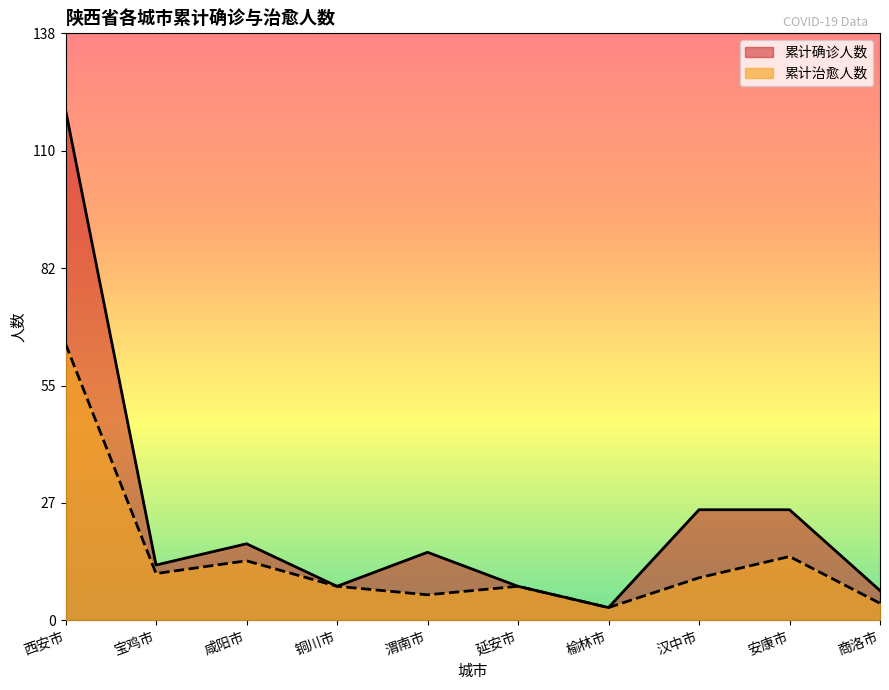

True or false: 累计治愈人数 and 累计确诊人数 intersect in this chart.

False